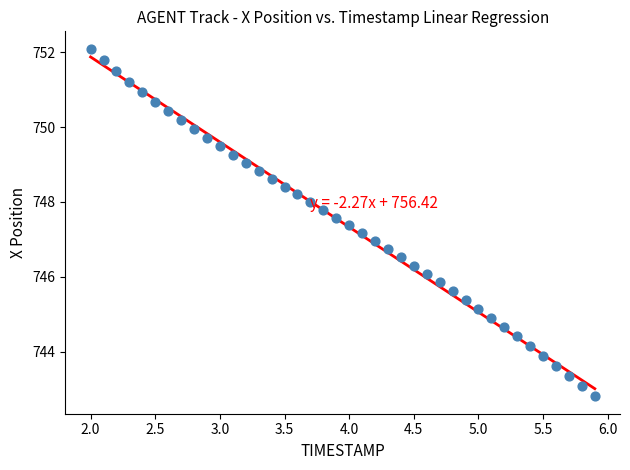

What is the range of Y values (max minus min)?

9.3